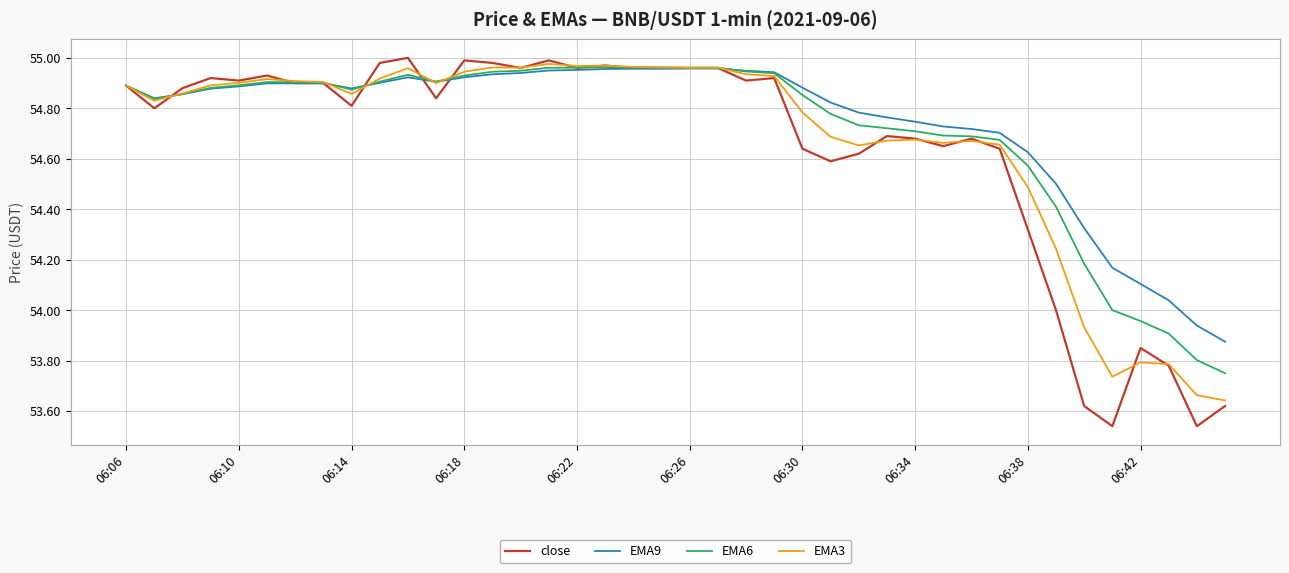

Which series has the widest spread of values?

close